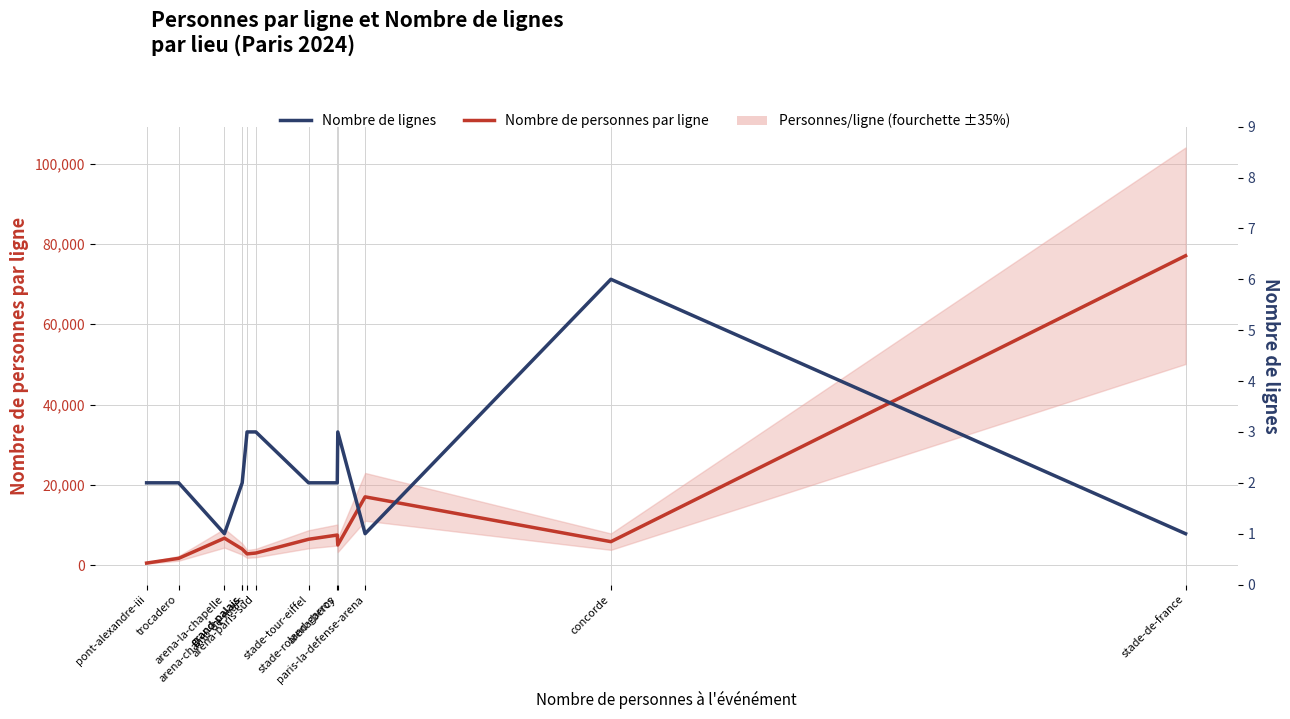

What is the difference between the second highest and second lowest values in the Nombre de personnes par ligne series?

15325.5